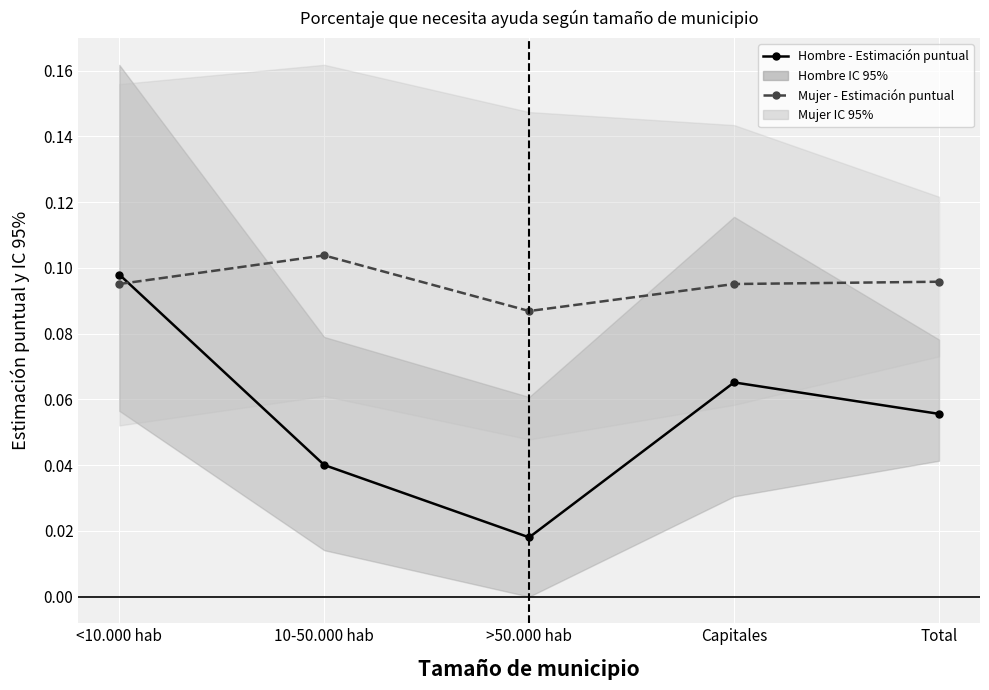

What is the label of the 4th point from the left?

Capitales